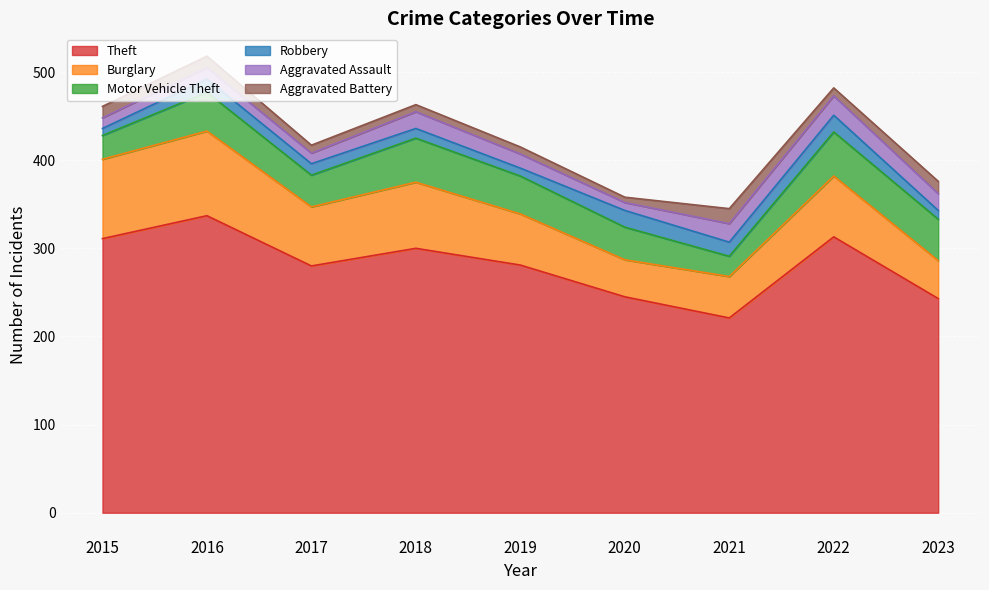

True or false: Aggravated Assault and Burglary cross at least once.

False